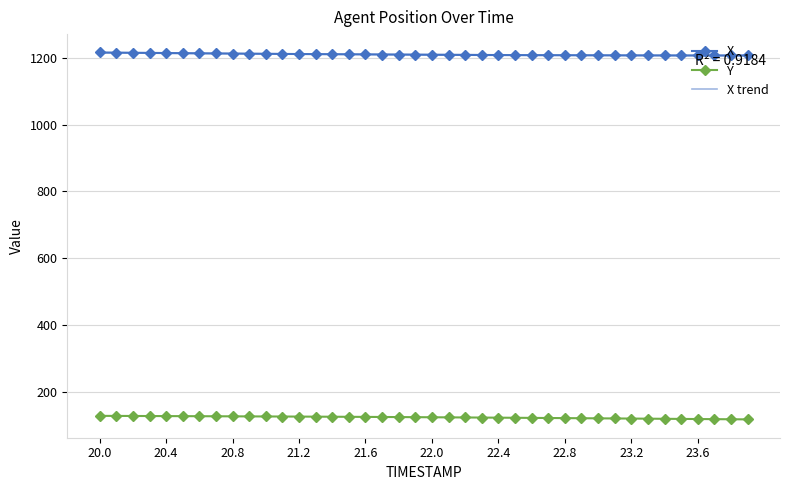

What is the difference between the maximum and minimum values in the Y series?

10.5